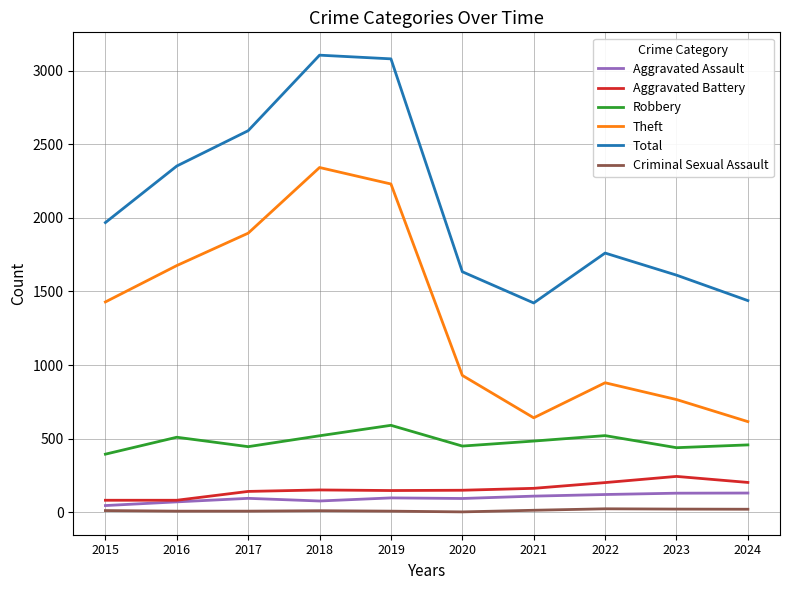

How many interior local peaks does the Robbery series have?

3